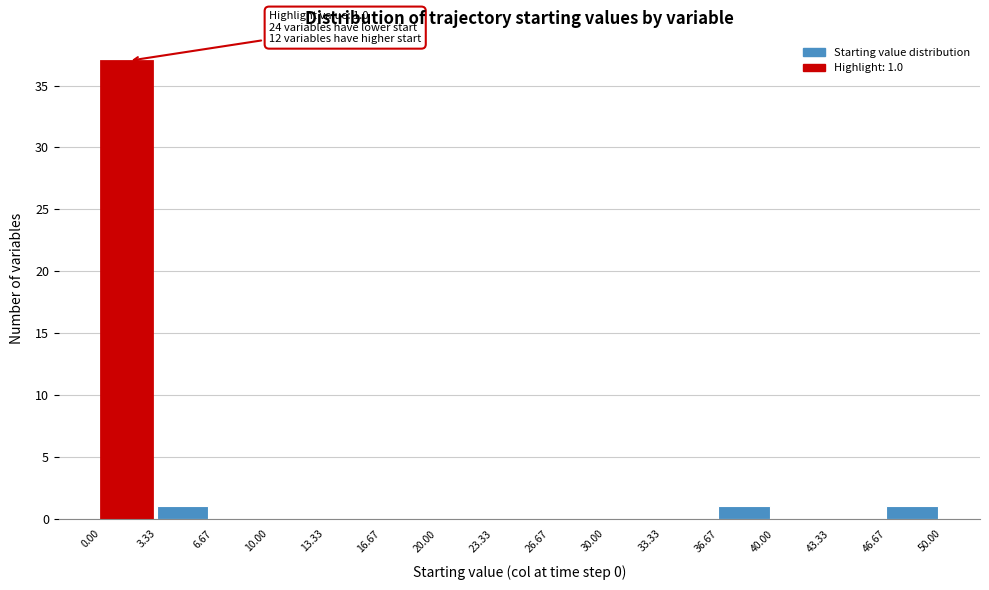

Which range on the x-axis has the tallest bar?

0.00 to 3.33